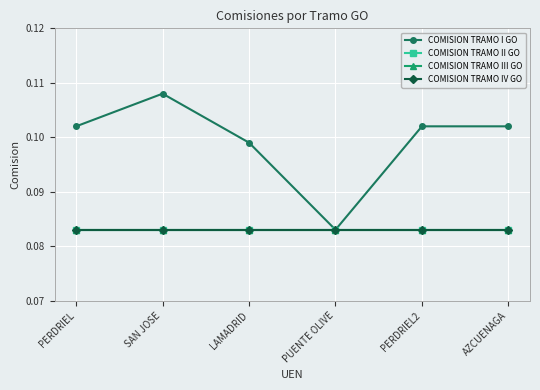

Does the chart display data point markers on the line(s)?

Yes